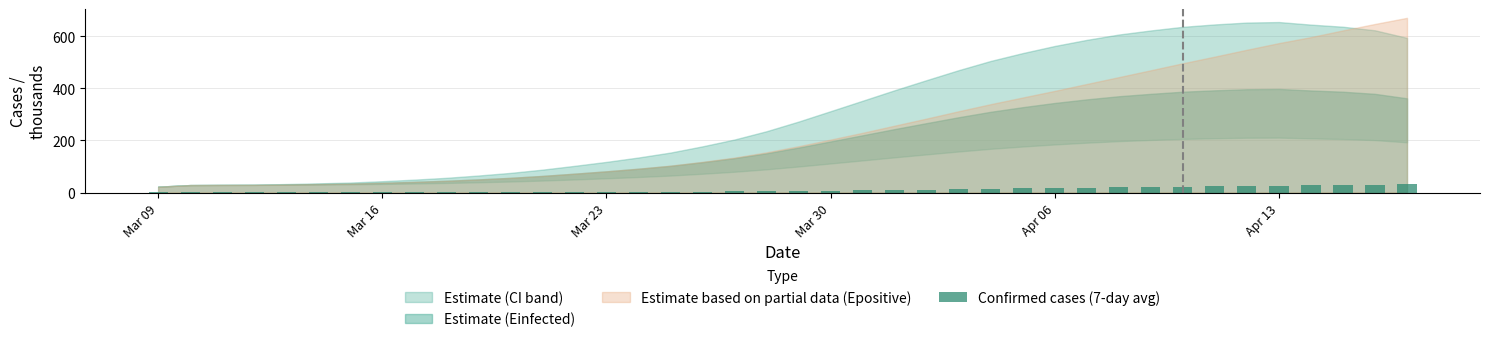

What is the maximum value shown in the chart?

32.0